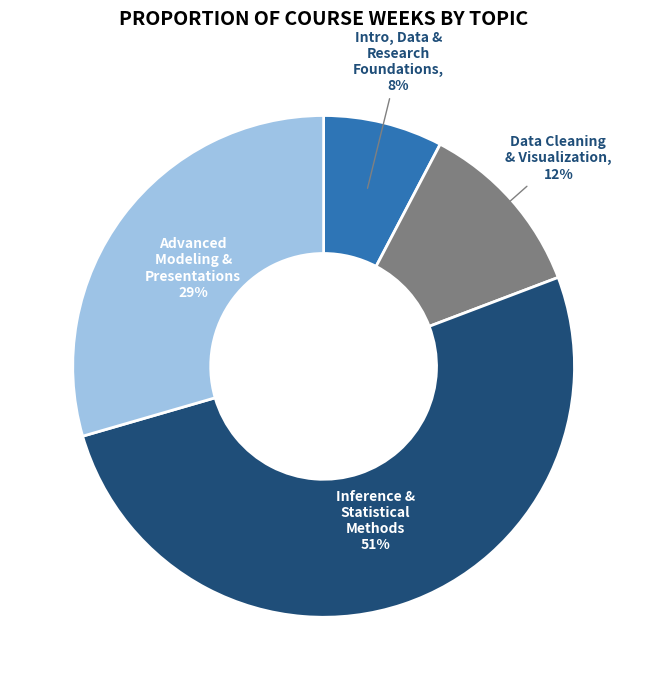

True or false: Advanced Modeling & Presentations accounts for 40% of the total.

False